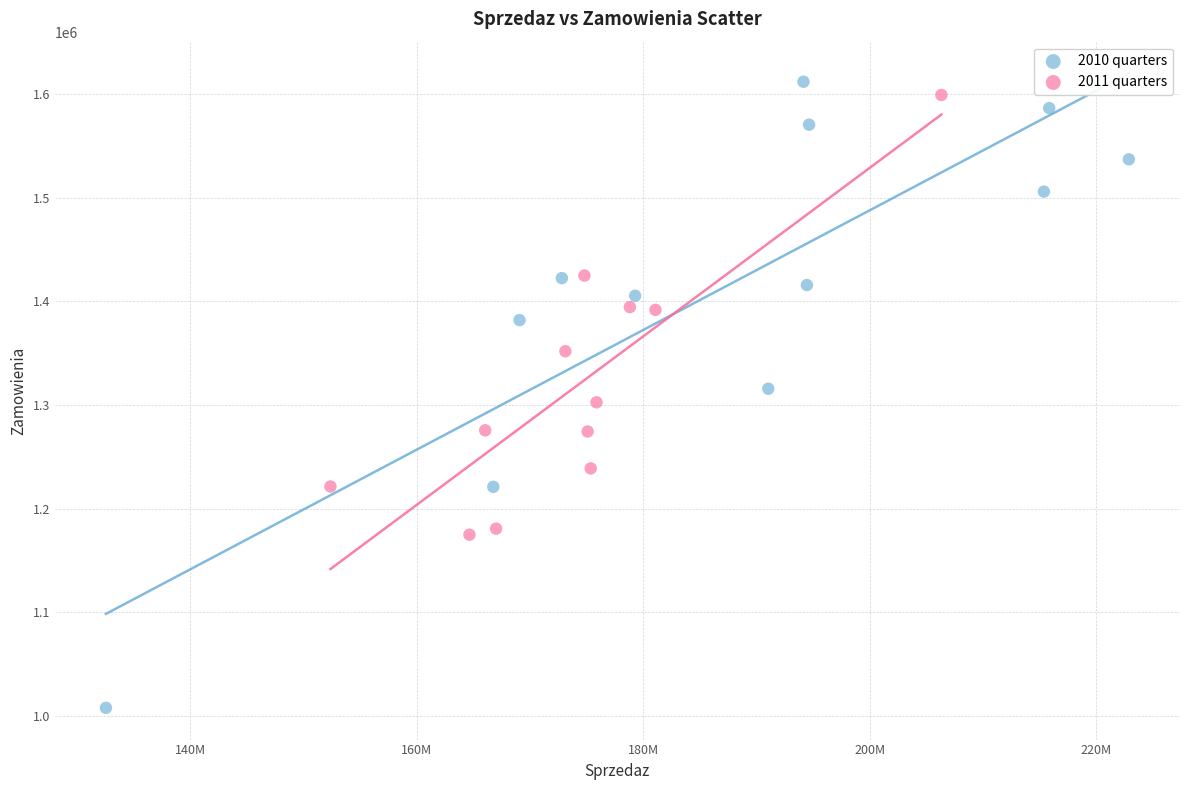

Which series contains the highest Y value?

2010 quarters